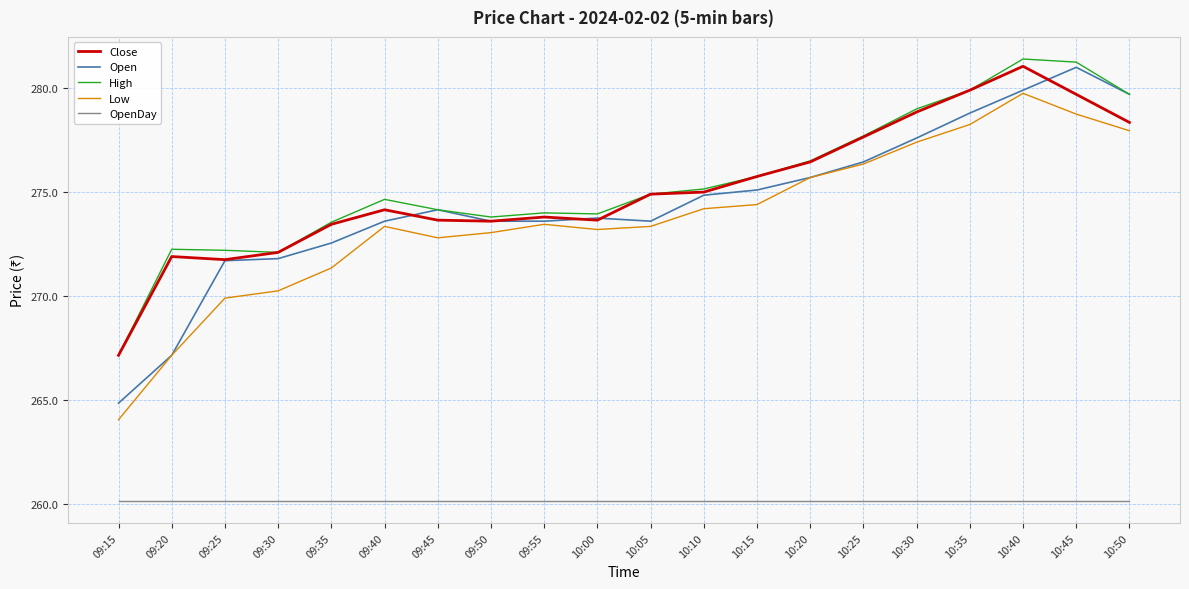

True or false: Close and OpenDay intersect in this chart.

False